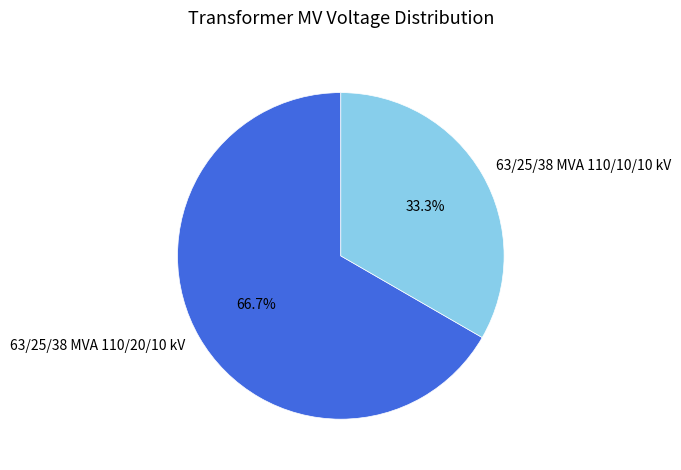

Rank the categories by value from highest to lowest.

63/25/38 MVA 110/20/10 kV, 63/25/38 MVA 110/10/10 kV